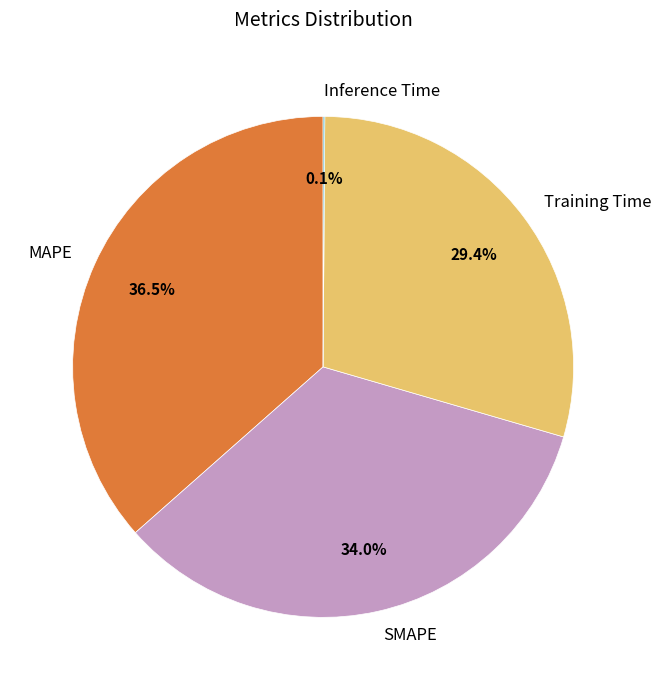

To the nearest percent, what is the difference between the largest and smallest slice percentages?

36%